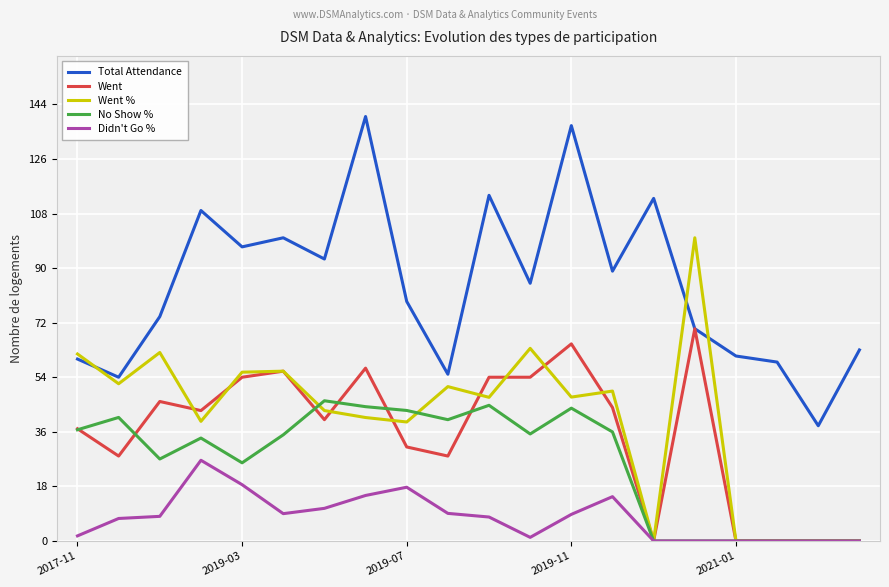

What are all the series names shown in the legend?

Total Attendance, Went, Went %, No Show %, Didn't Go %